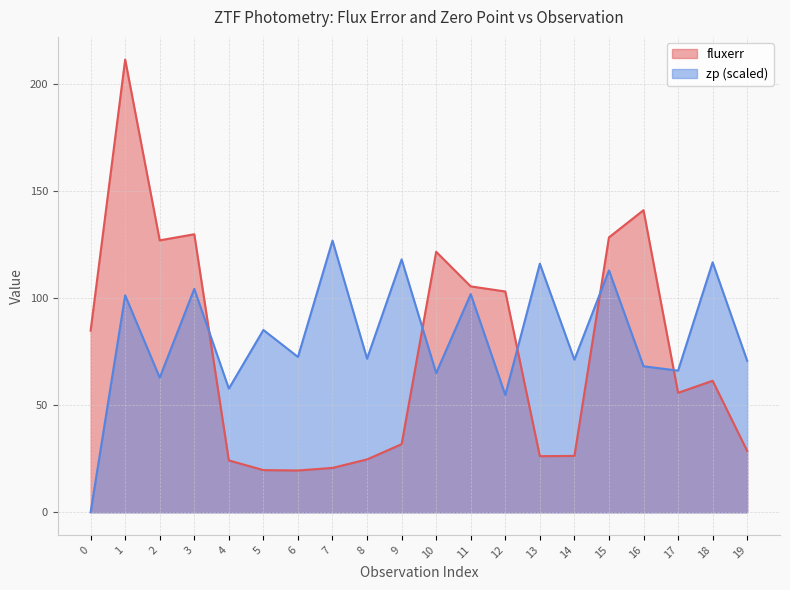

How many times do zp and fluxerr cross each other?

5